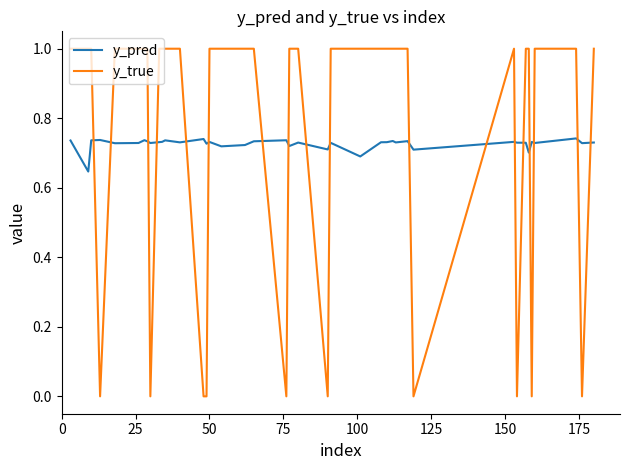

How many times do y_true and y_pred cross each other?

18